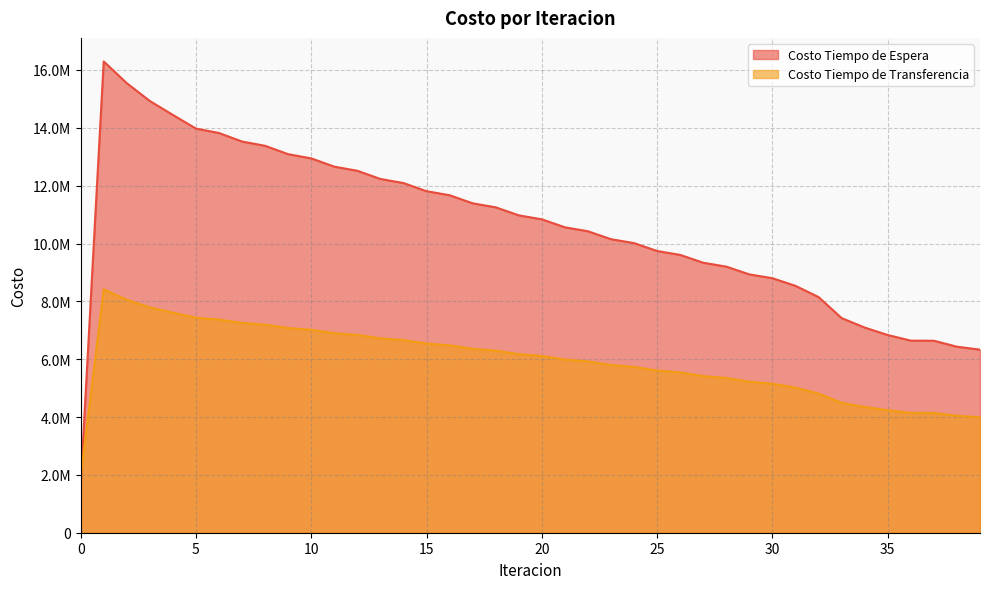

Rank the series at 28 from lowest to highest value.

Costo Tiempo de Transferencia, Costo Tiempo de Espera